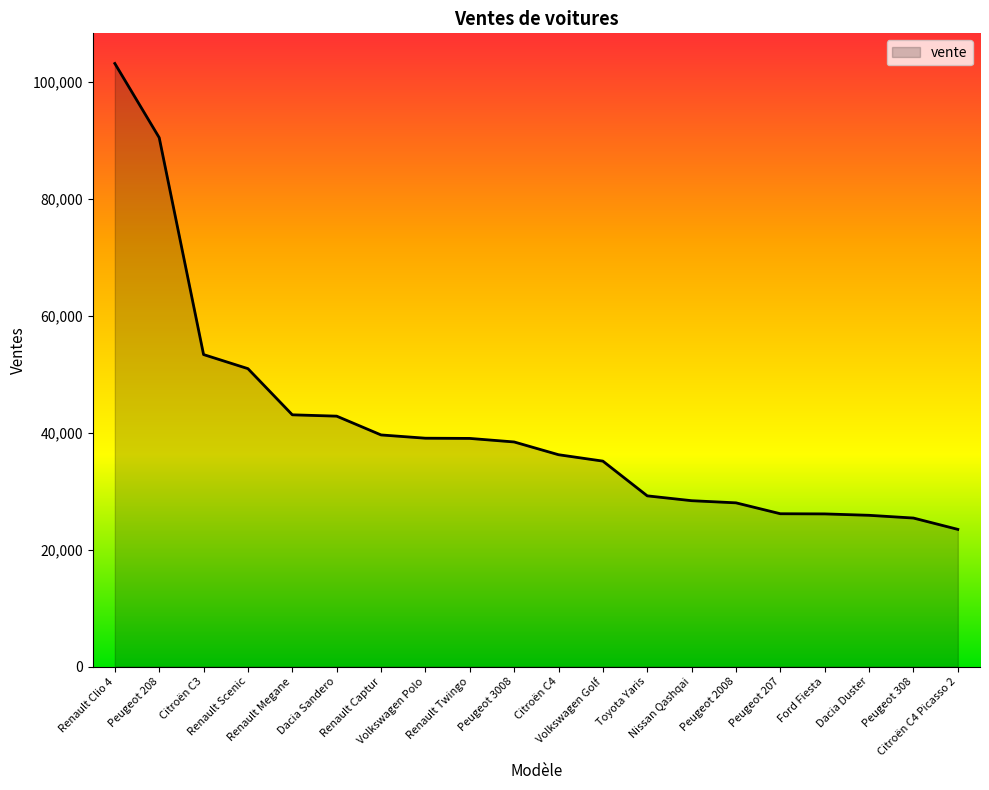

Which category has the lowest value across all series?

Citroën C4 Picasso 2